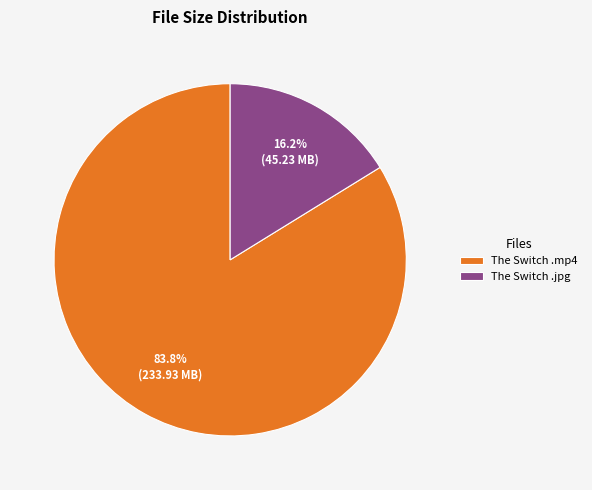

Rank the categories by value from lowest to highest.

The Switch .jpg, The Switch .mp4